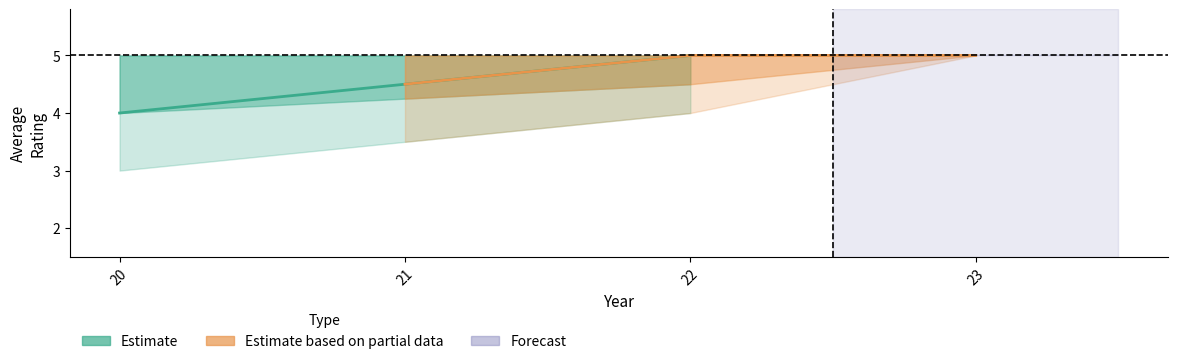

Which series has the largest total across all categories?

Estimate based on partial data